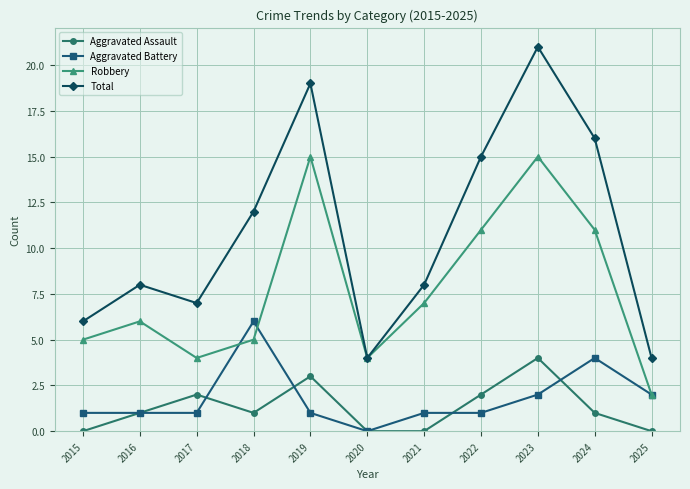

Reading right to left, list all the values displayed in this chart.

Aggravated Assault: 0	1	4	2	0	0	3	1	2	1	0
Aggravated Battery: 2	4	2	1	1	0	1	6	1	1	1
Robbery: 2	11	15	11	7	4	15	5	4	6	5
Total: 4	16	21	15	8	4	19	12	7	8	6